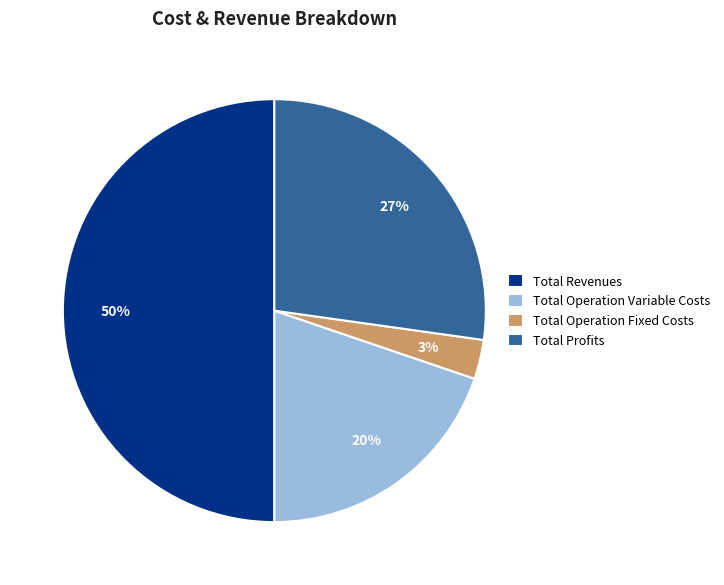

To the nearest percent, what portion does Total Operation Variable Costs represent?

20%